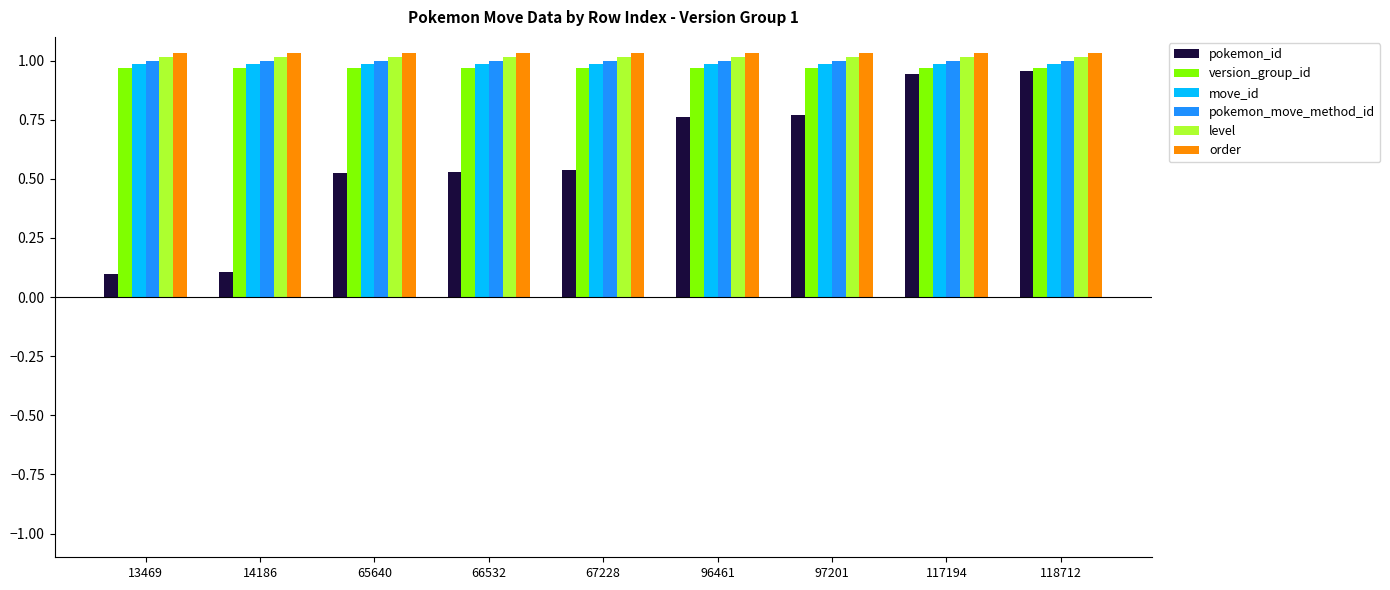

Which series has the largest range (max minus min)?

pokemon_id